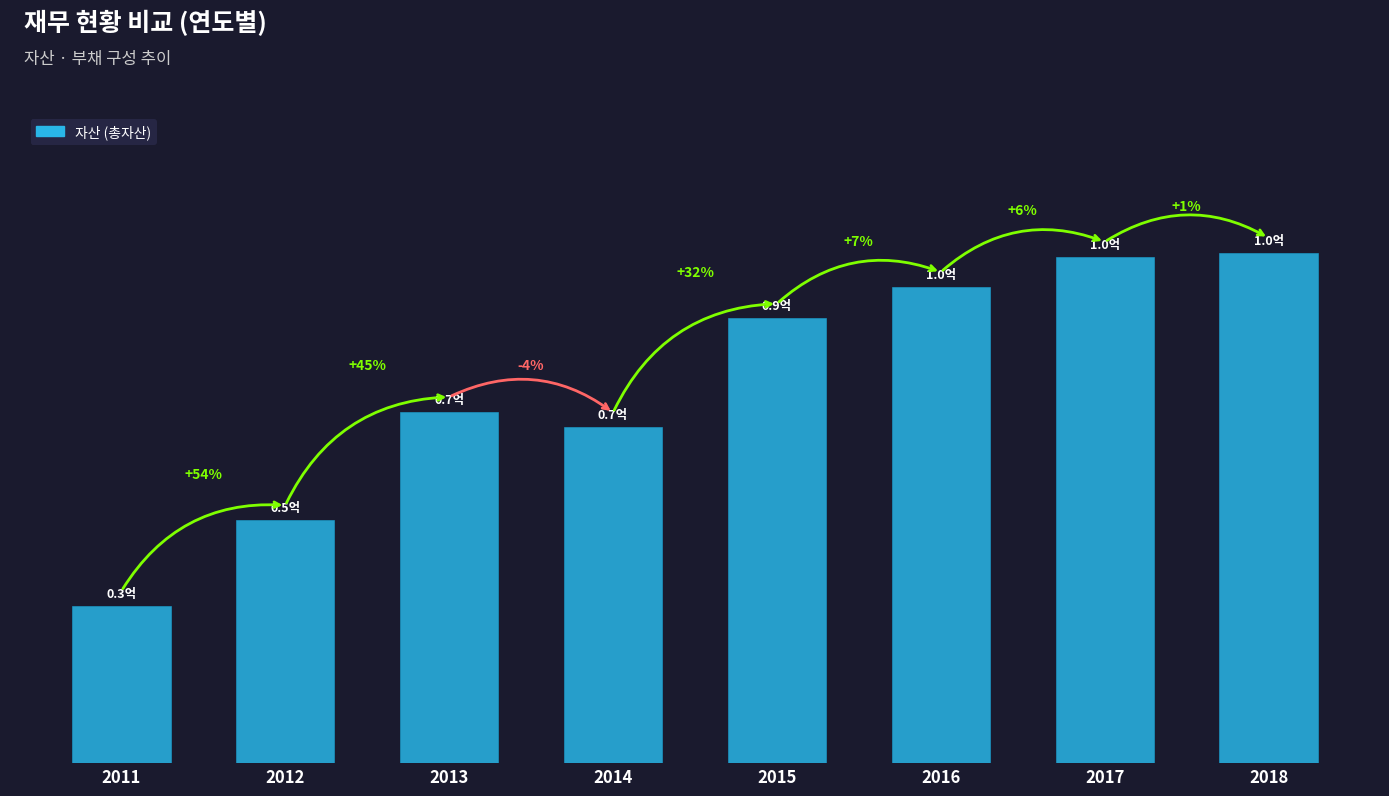

Rank the categories by value from highest to lowest.

2018, 2017, 2016, 2015, 2013, 2014, 2012, 2011